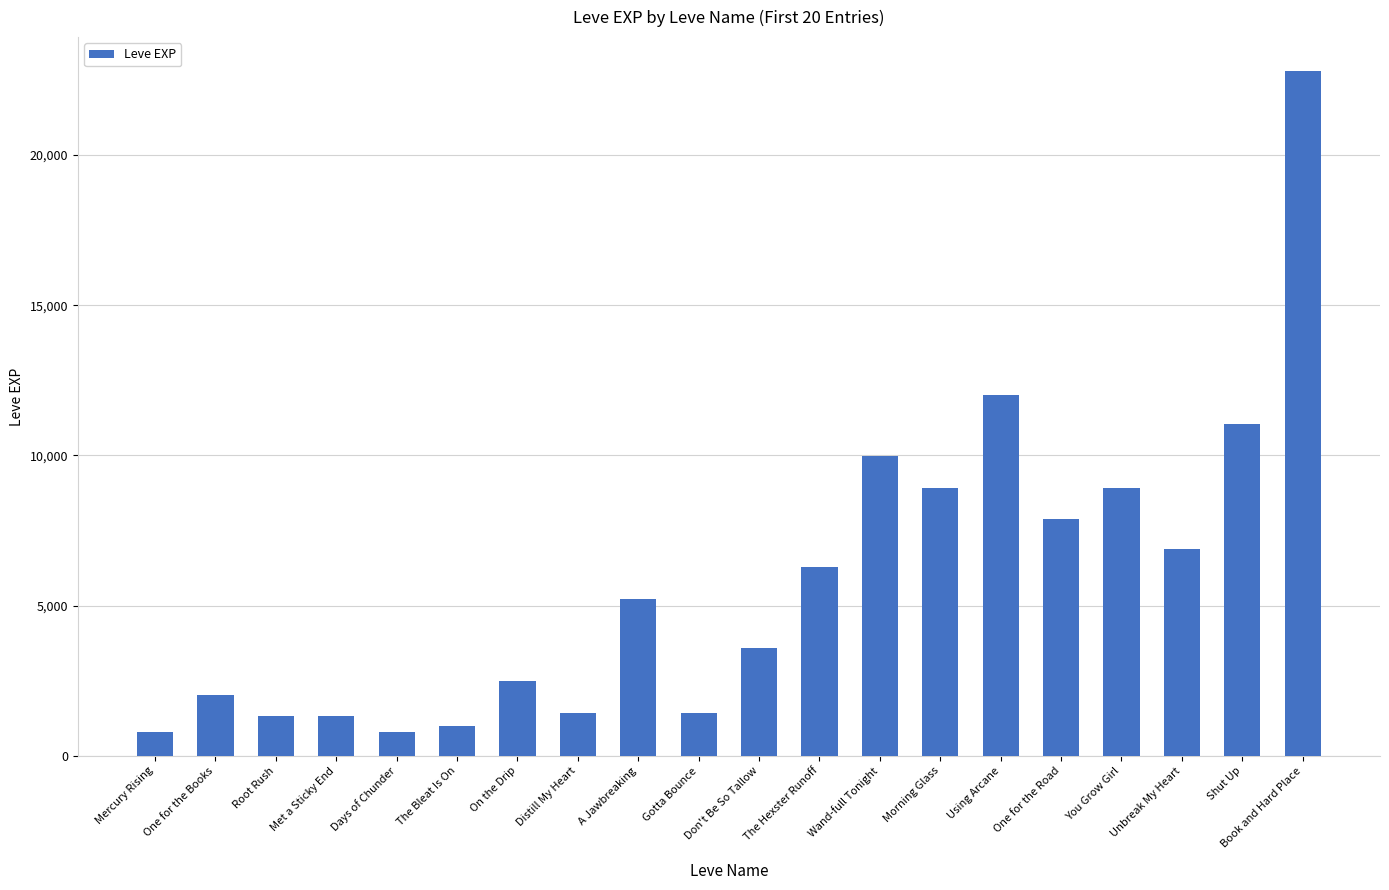

What is the greatest value displayed?

22790